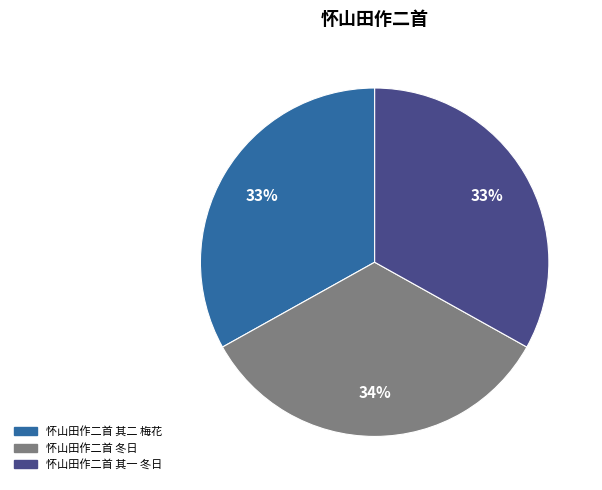

Which slice is the largest?

怀山田作二首 冬日